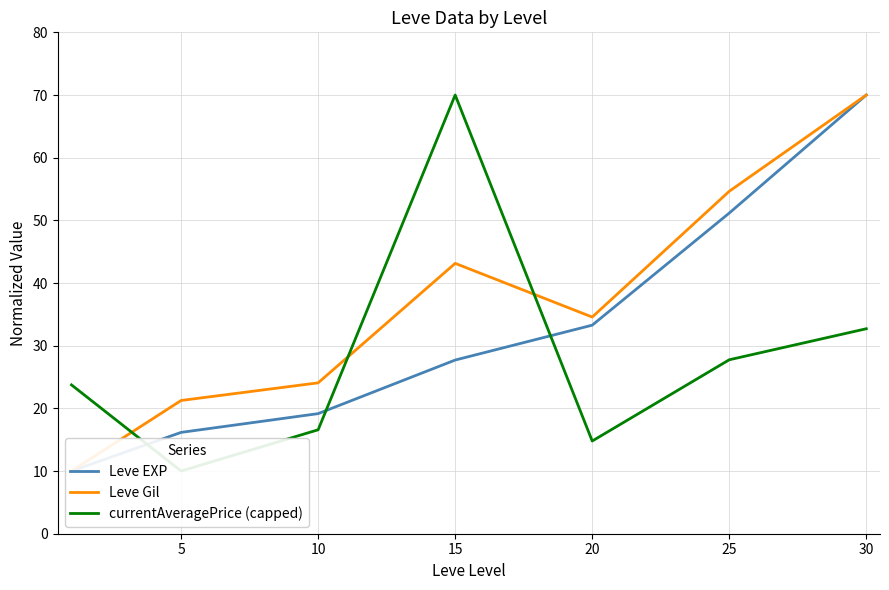

At how many categories does at least one series exceed 31?

4